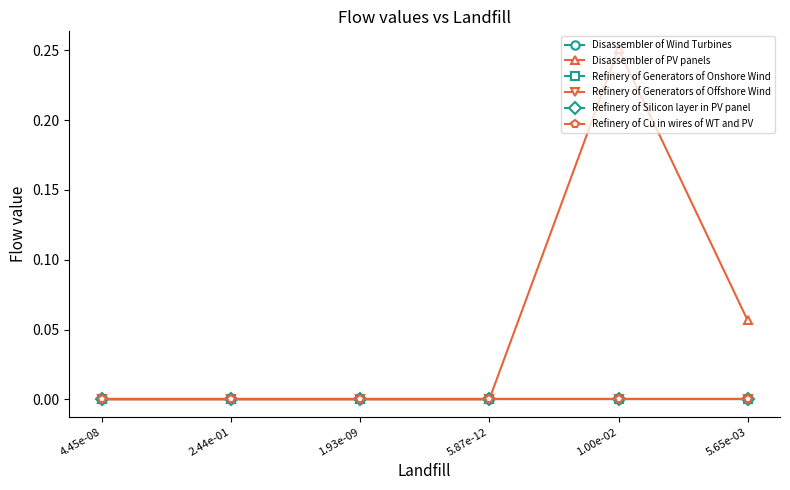

What are all the series names shown in the legend?

Disassembler of Wind Turbines, Disassembler of PV panels, Refinery of Generators of Onshore Wind, Refinery of Generators of Offshore Wind, Refinery of Silicon layer in PV panel, Refinery of Cu in wires of WT and PV